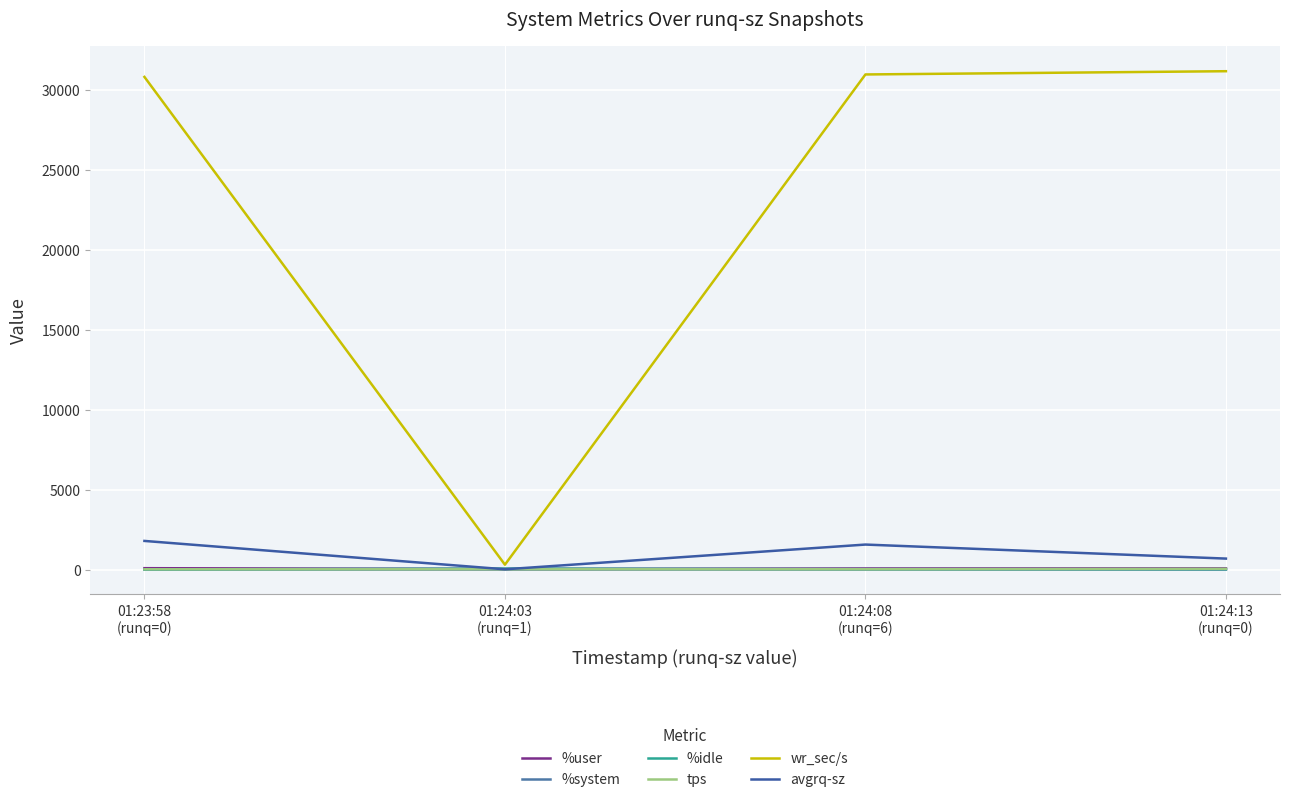

At how many categories does at least one series exceed 29290?

3